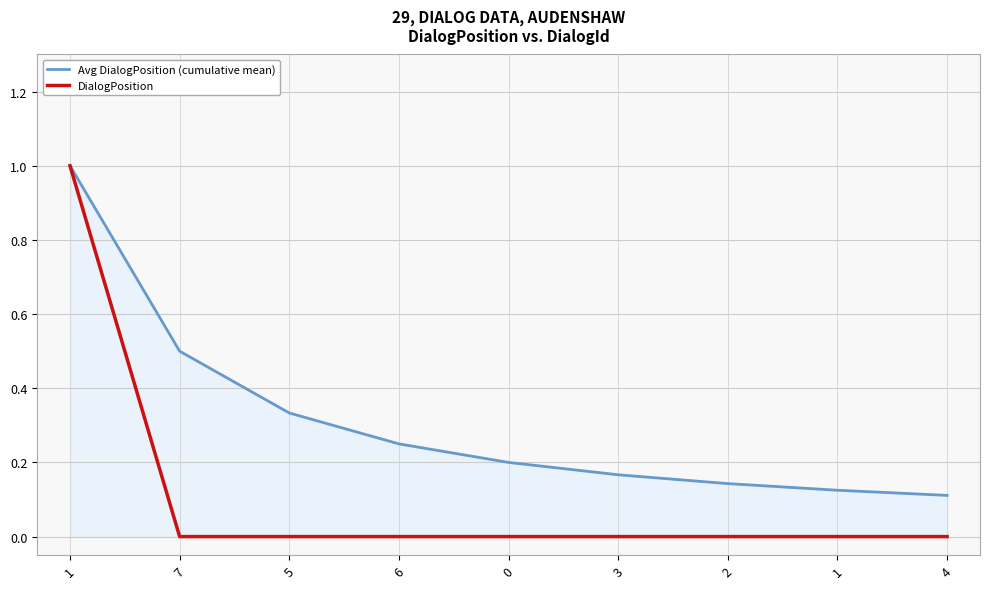

True or false: DialogPosition and Avg DialogPosition (cumulative mean) cross at least once.

False